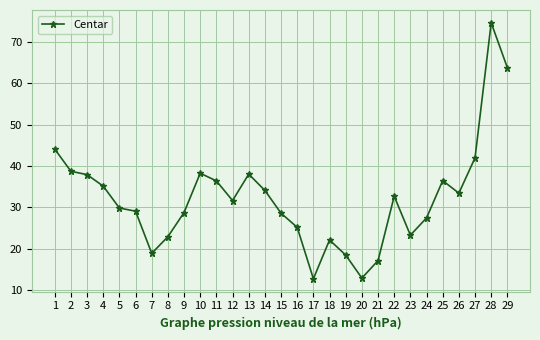

What is the minimum value shown in the chart?

12.7